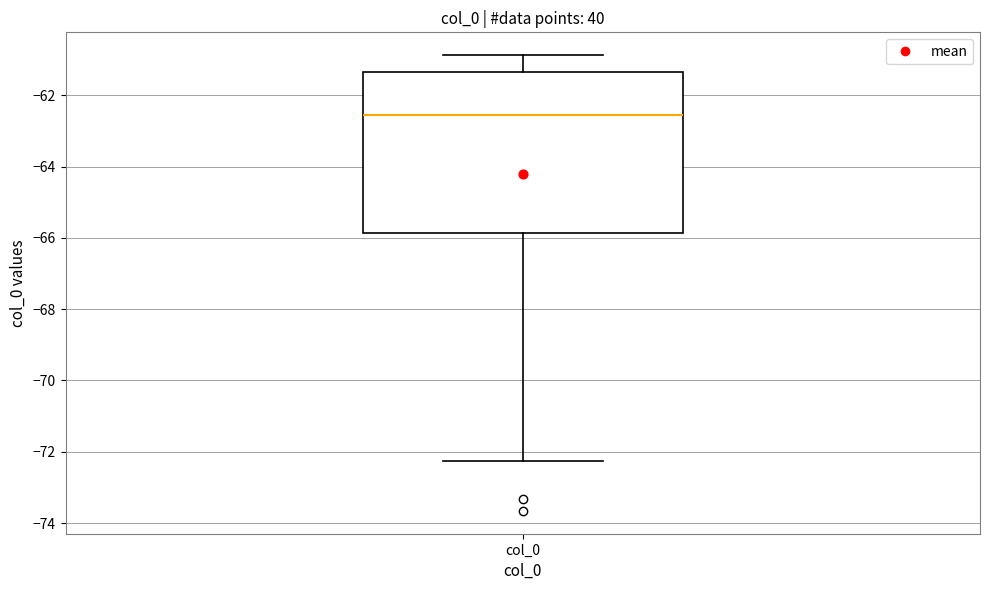

Transcribe this box plot: give where the median line is, the range the box spans, and where the two whiskers end, as read against the y-axis. The values are not printed on the chart, so give them approximately, as read against the axis.

median -62.6, box -65.8 to -61.4, whiskers -72.2 to -60.8